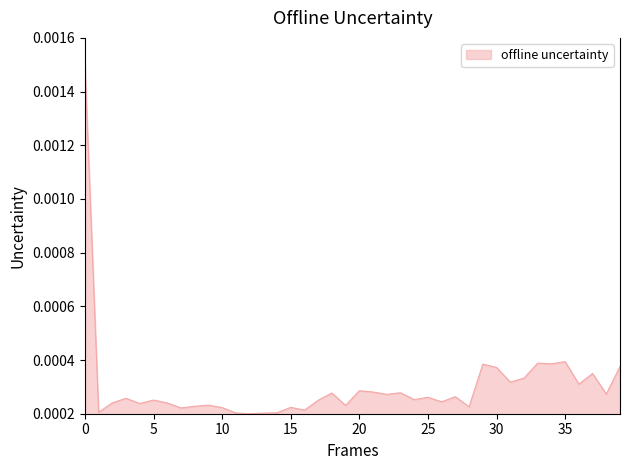

Does the chart display data point markers on the line(s)?

No